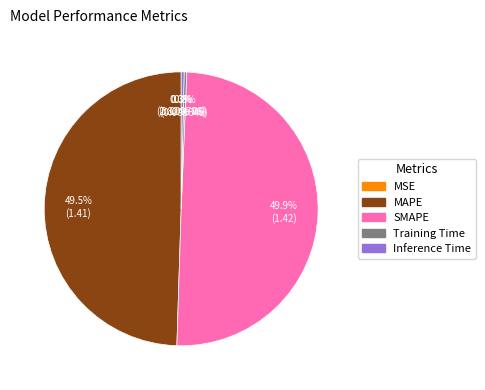

What portion of the pie excludes MAPE?

50.5%